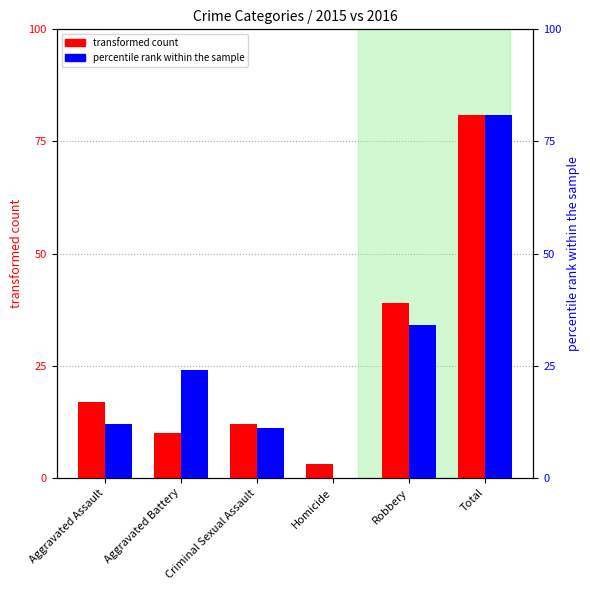

What is the difference between the second highest and minimum values in the transformed count series?

36